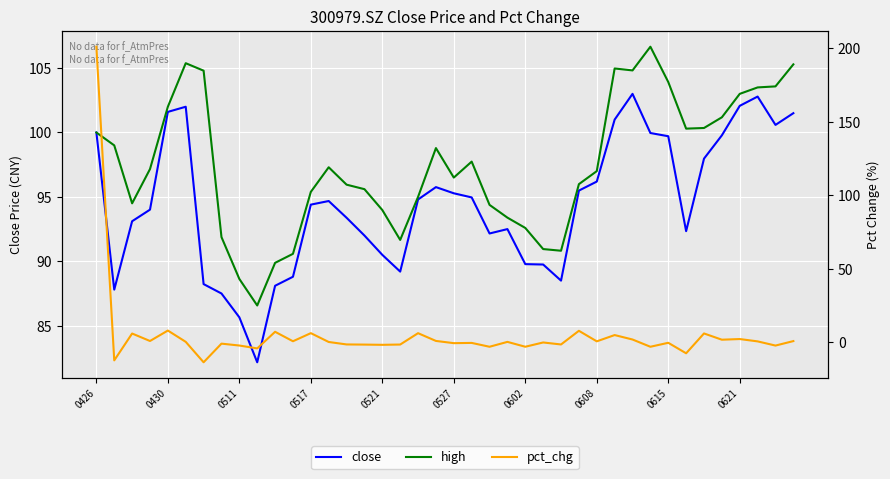

At 15, list the series in order from smallest to largest.

pct_chg, close, high